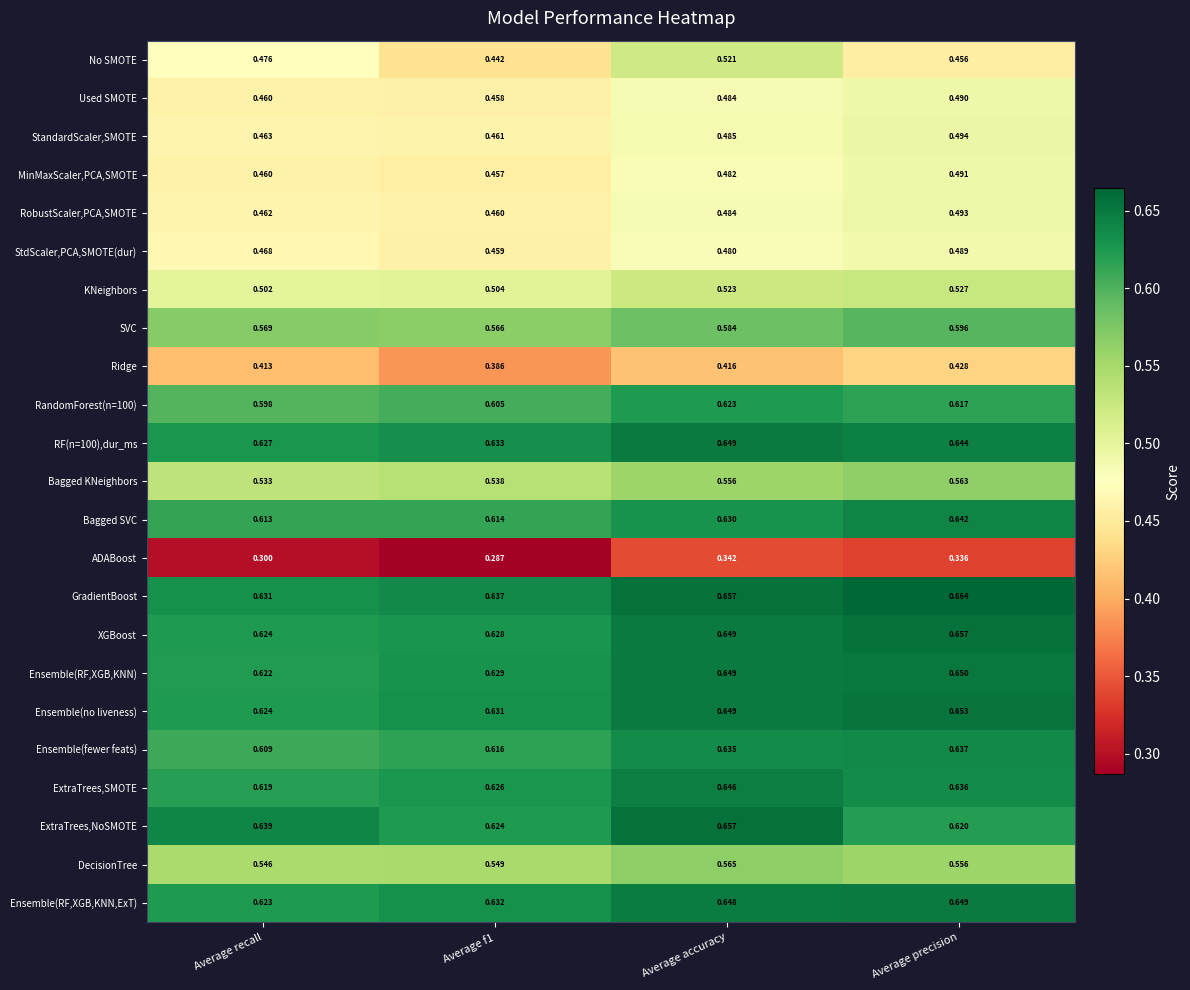

Is the value of RobustScaler,PCA,SMOTE at Average precision greater than the value of Ensemble(fewer feats) at Average recall?

No